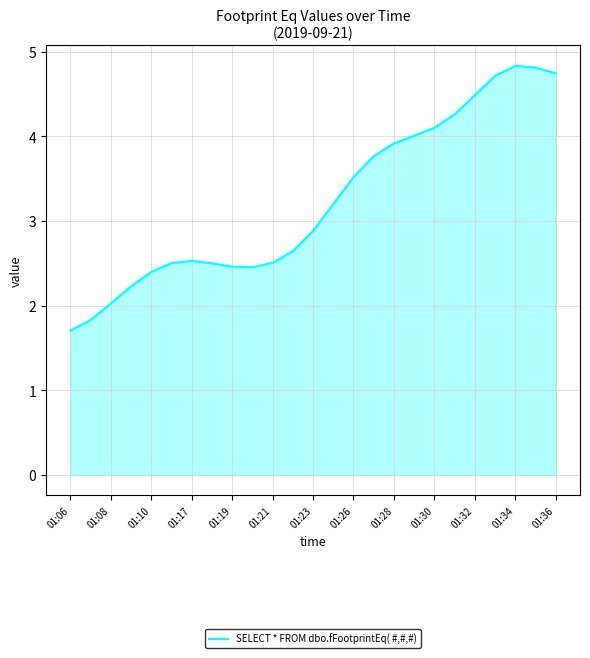

Reading left to right, transcribe all the data shown in this chart.

1.7	1.8	2.0	2.2	2.4	2.5	2.5	2.5	2.5	2.5	2.5	2.6	2.9	3.2	3.5	3.8	3.9	4.0	4.1	4.3	4.5	4.7	4.8	4.8	4.7